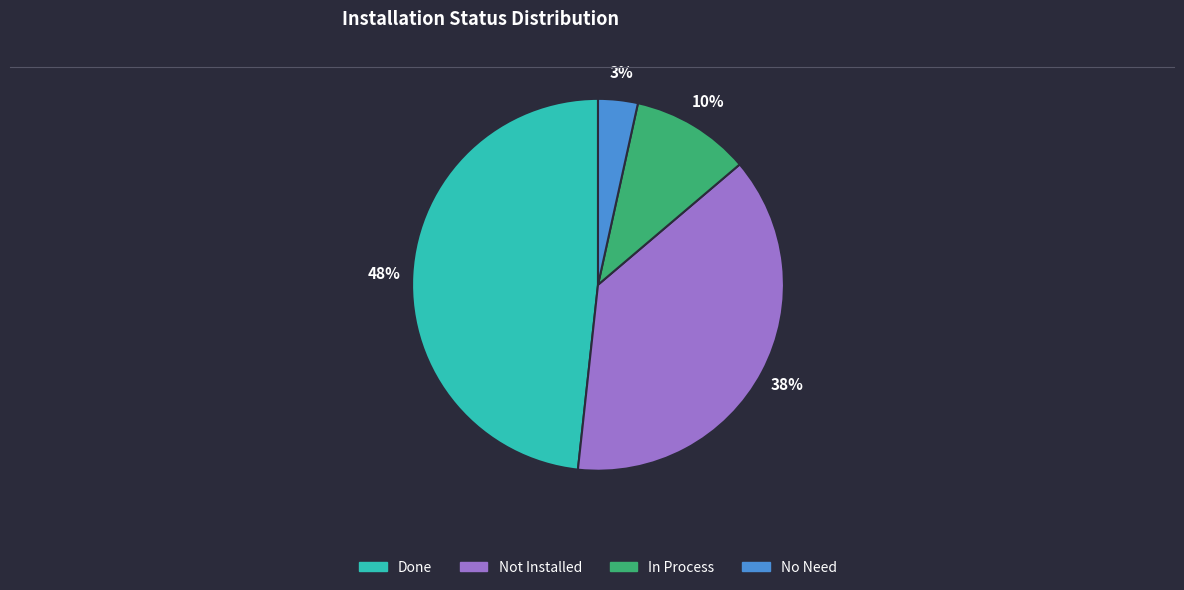

Does In Process represent more than half of the total?

No